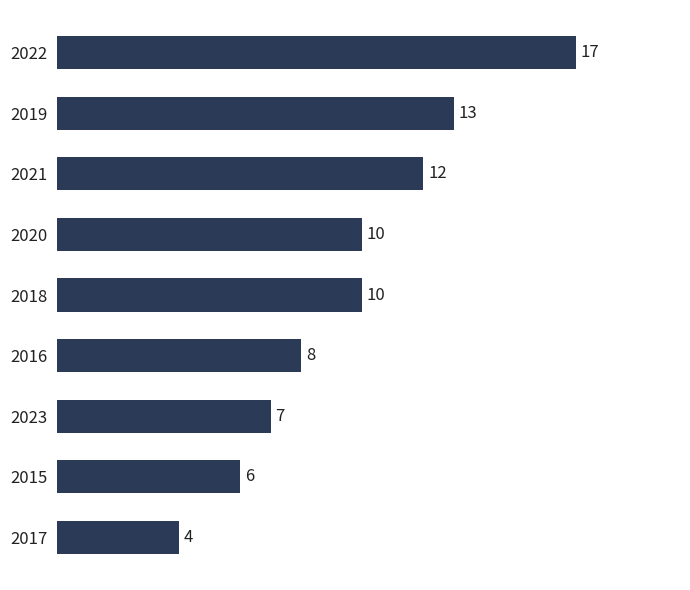

What is the difference between the values at 2018 and 2019?

3